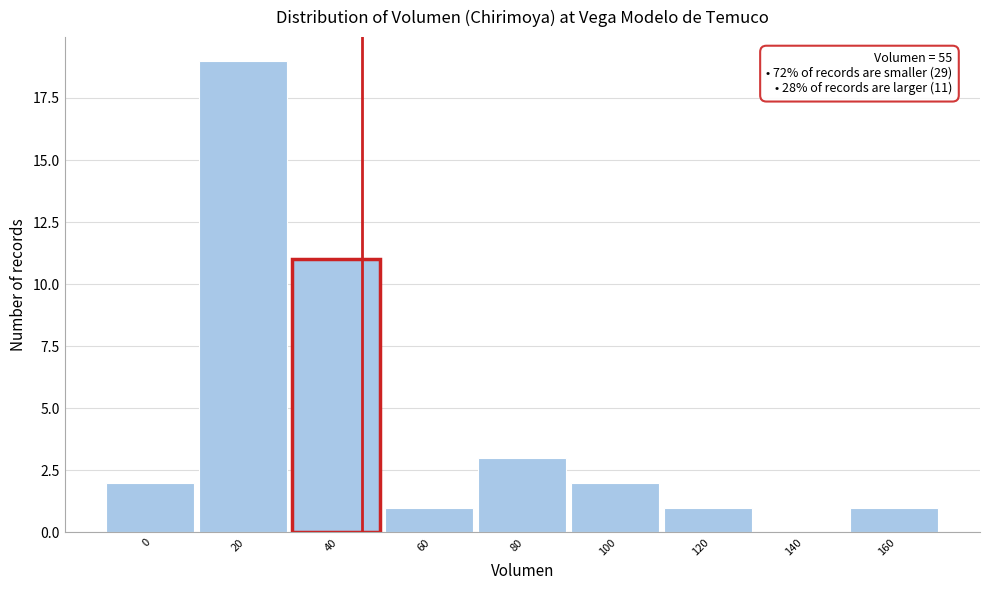

Reading left to right, what are all the values shown in this chart?

0=2	20=19	40=11	60=1	80=3	100=2	120=1	140=0	160=1